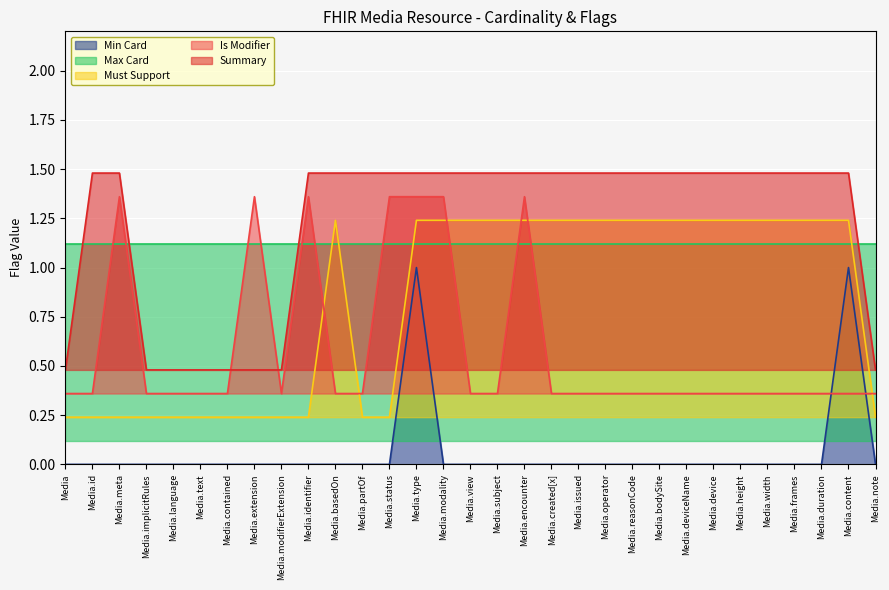

Which series has the widest spread of values?

Min Card